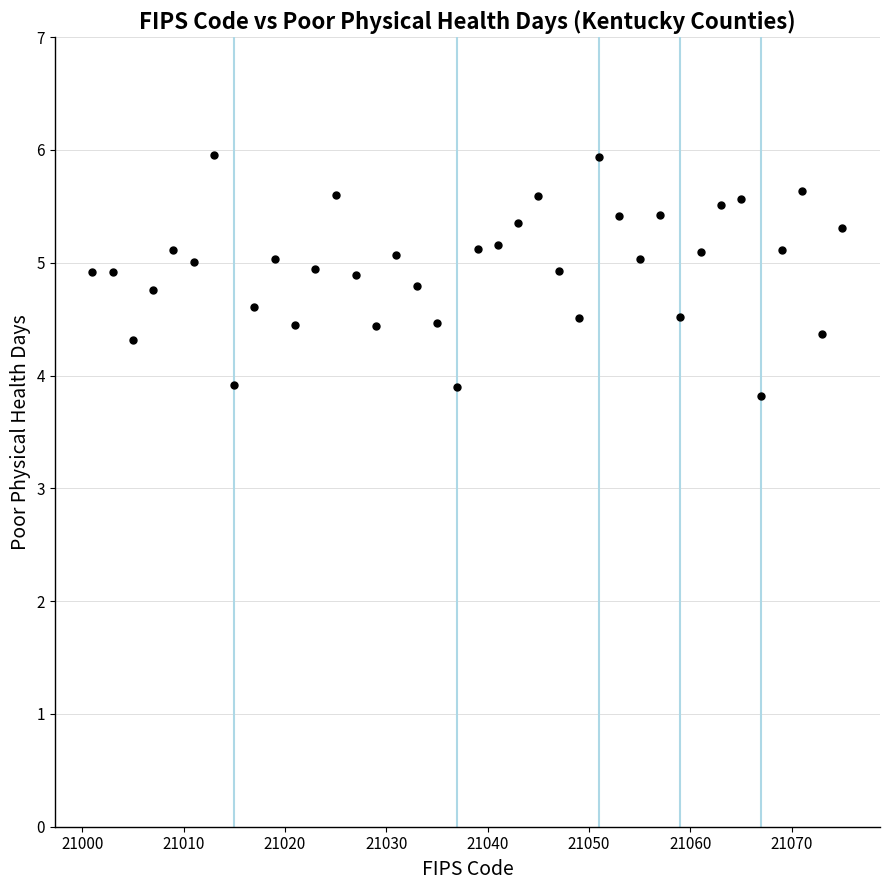

What is the range of X values (max minus min)?

74.0